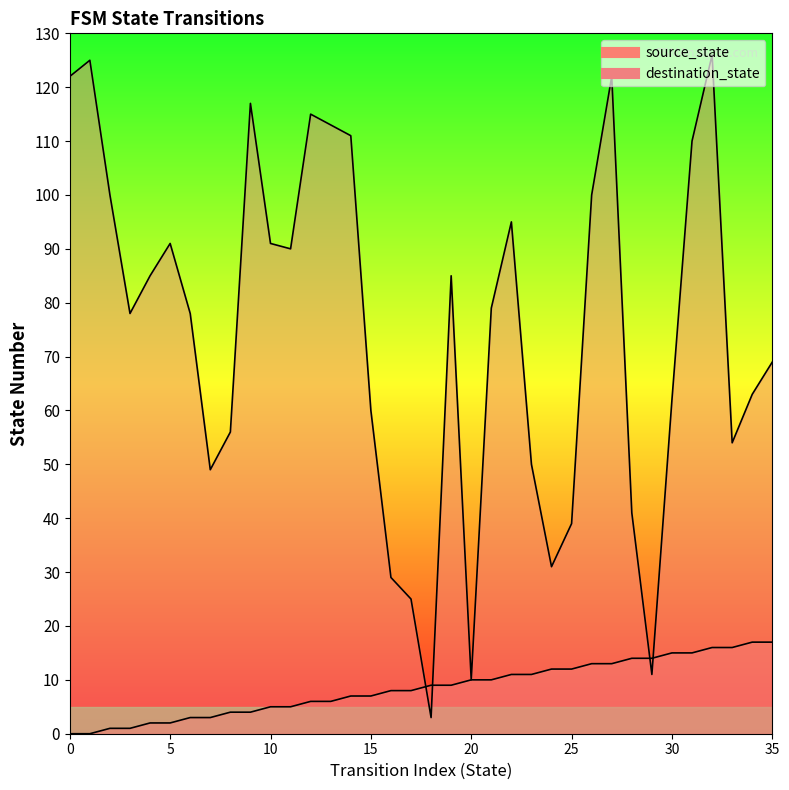

What is the sum of all source_state values?

306